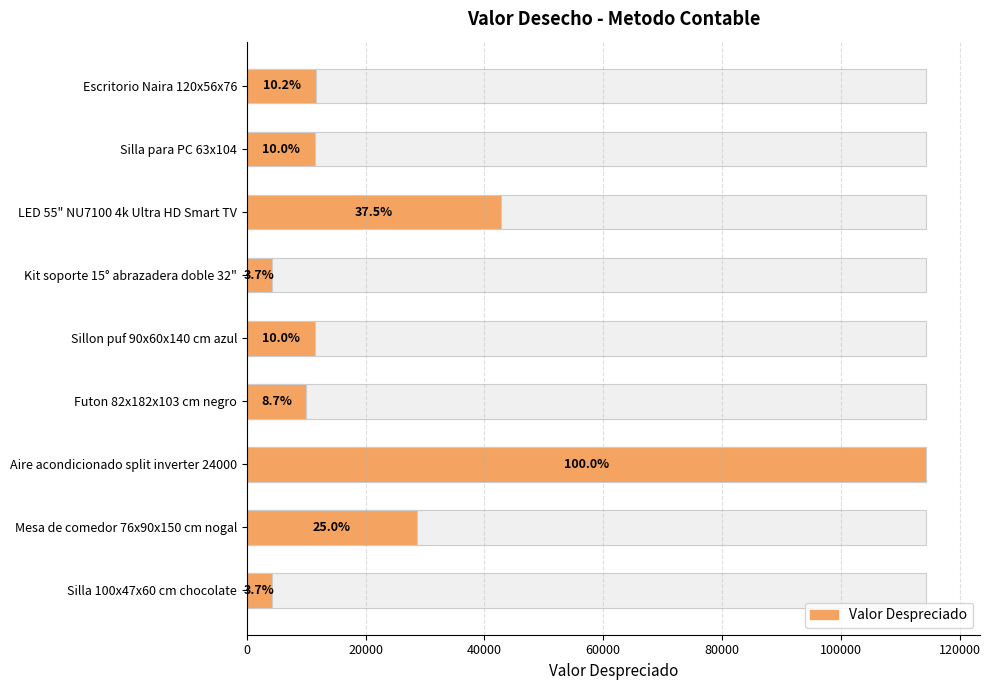

How many values are below 11427?

3